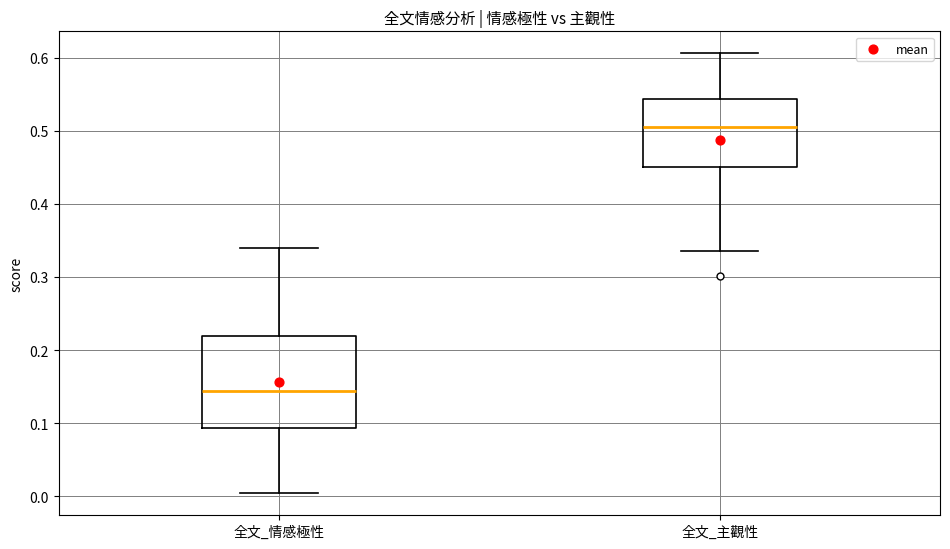

Comparing the boxes themselves (not the whiskers), which one is the tallest?

全文_情感極性